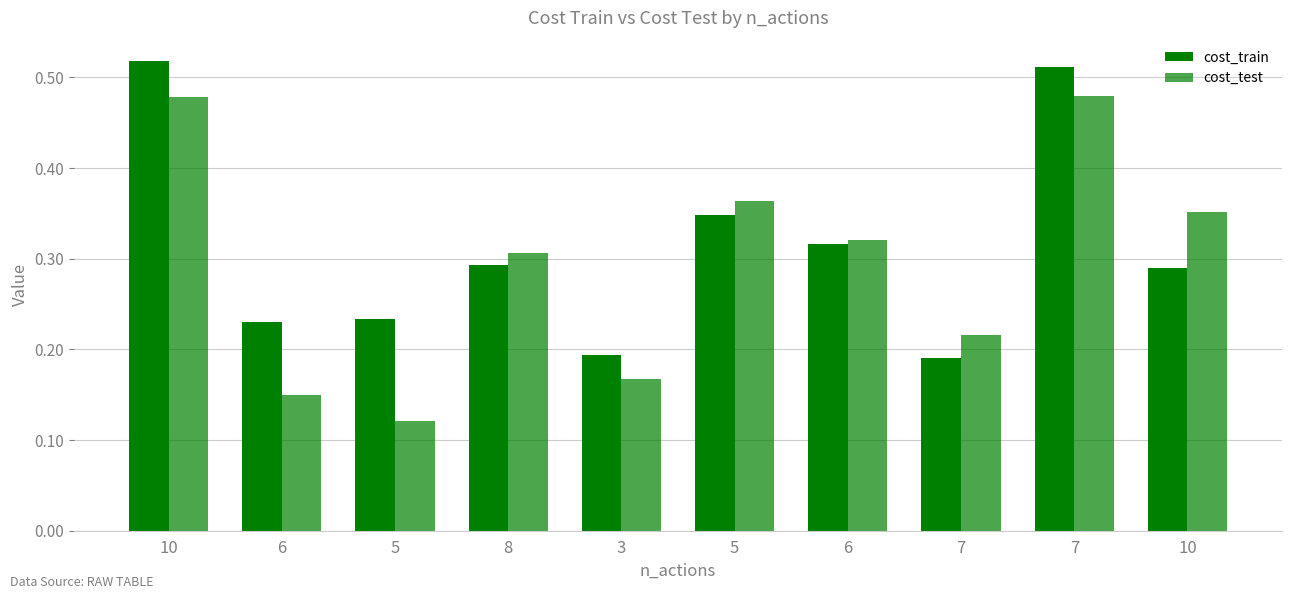

What is the difference between the highest and lowest values at 6?

0.1